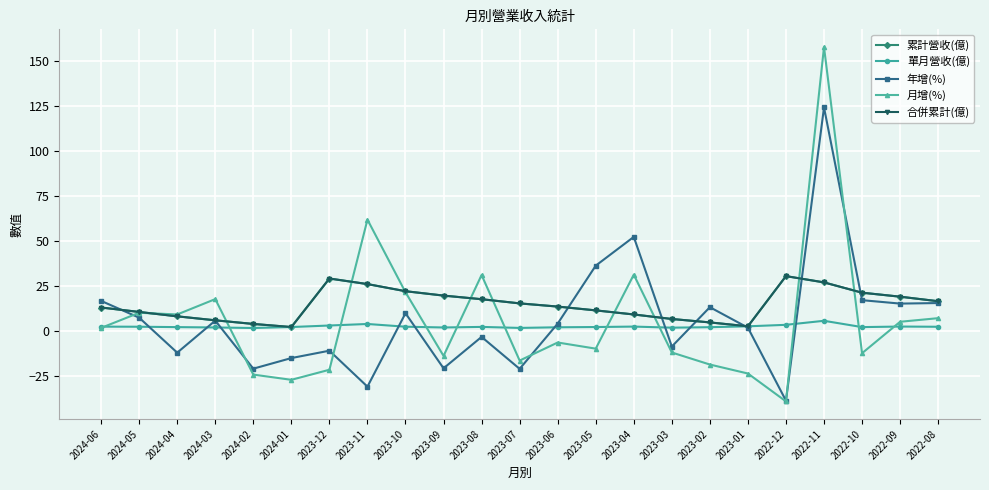

How many data points in 合併累計(億) are less than 13?

10